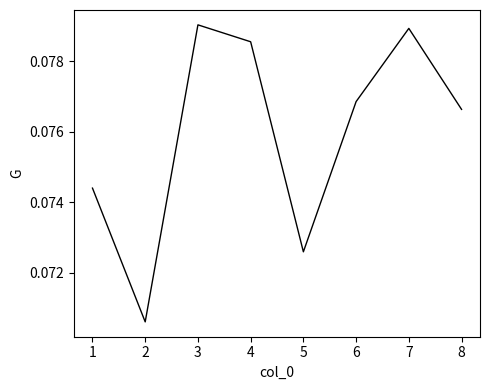

What is the sum of the values at 4 and 1?

0.2